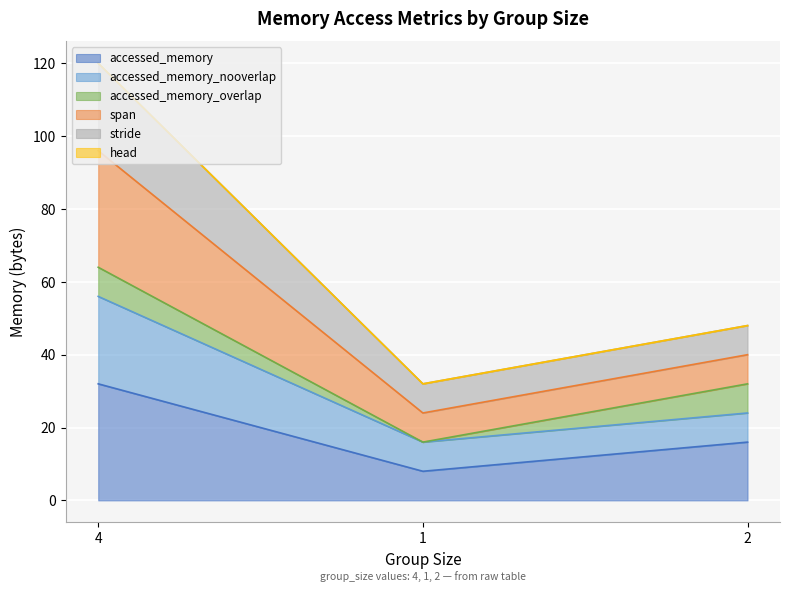

True or false: stride has a value of 80 at 4.

False